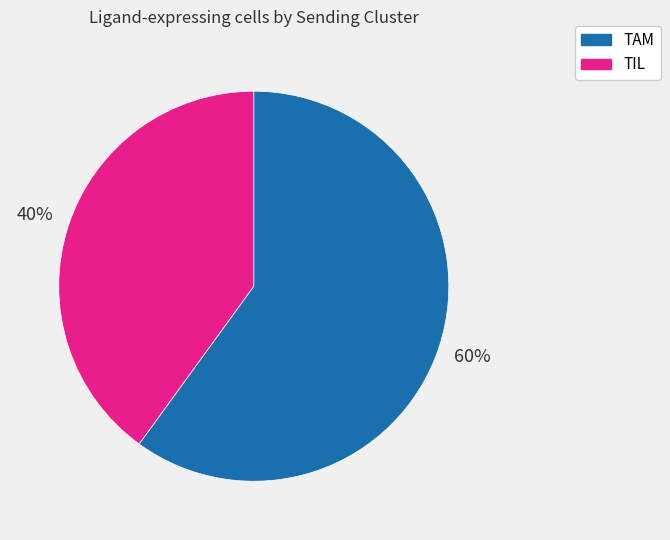

True or false: TAM accounts for 60% of the total.

True